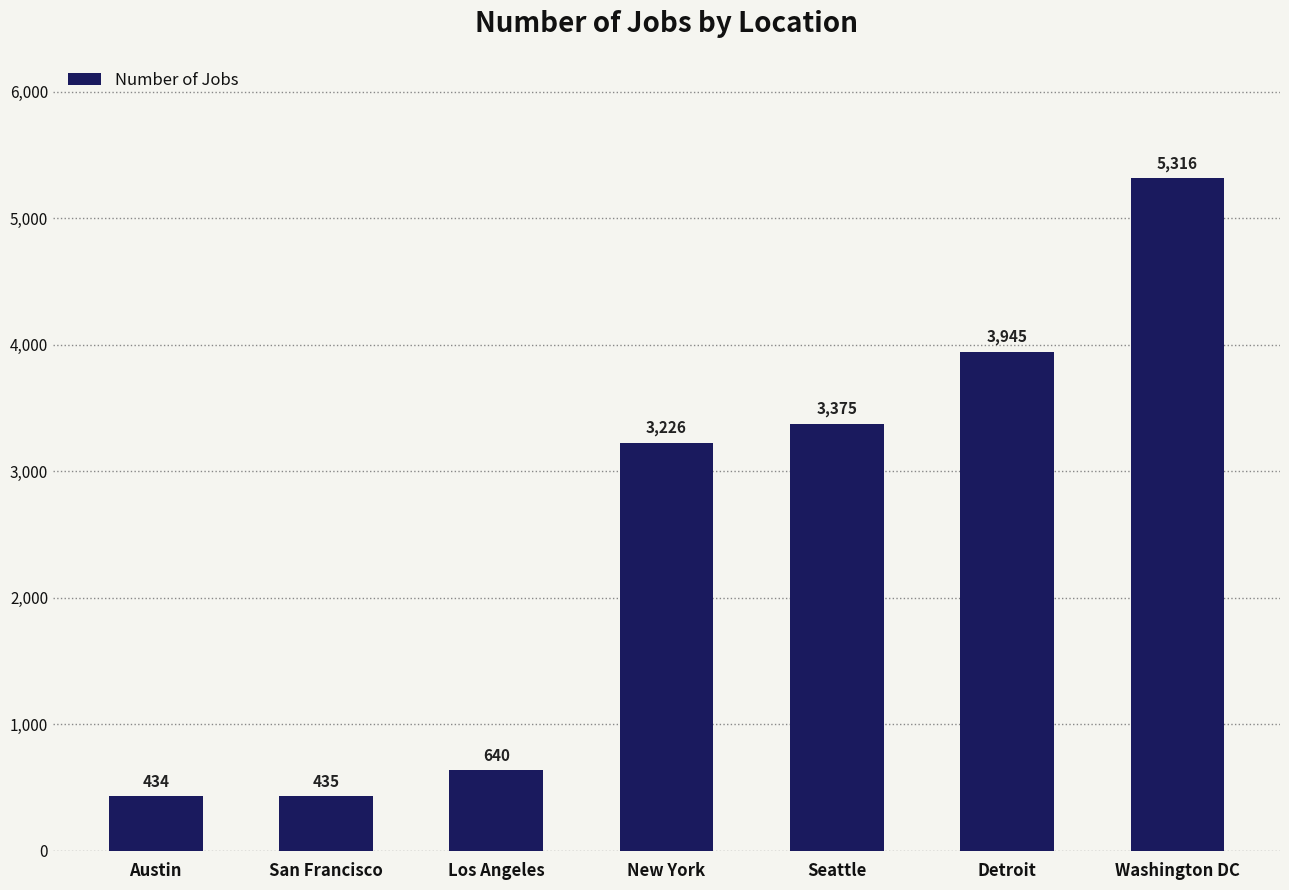

What is the average value?

2482